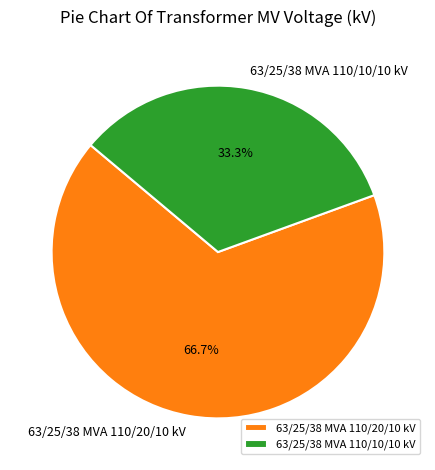

How many slices are in this pie chart?

2